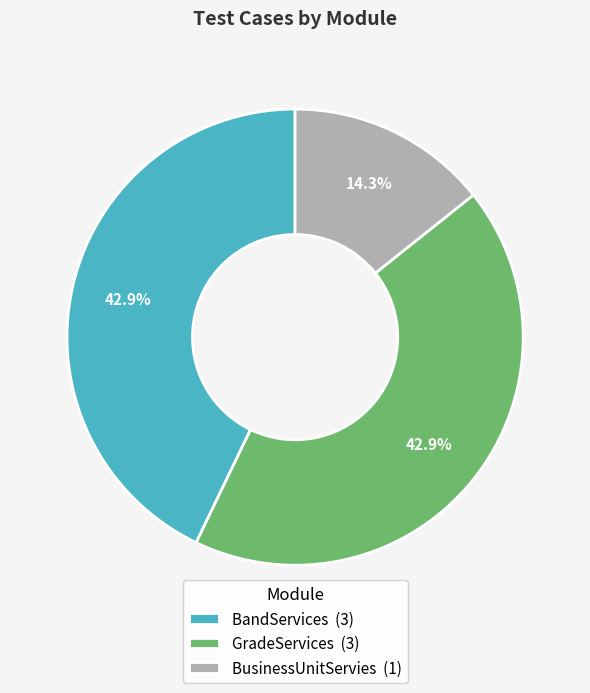

What percentage is the BandServices slice, to the nearest percent?

43%